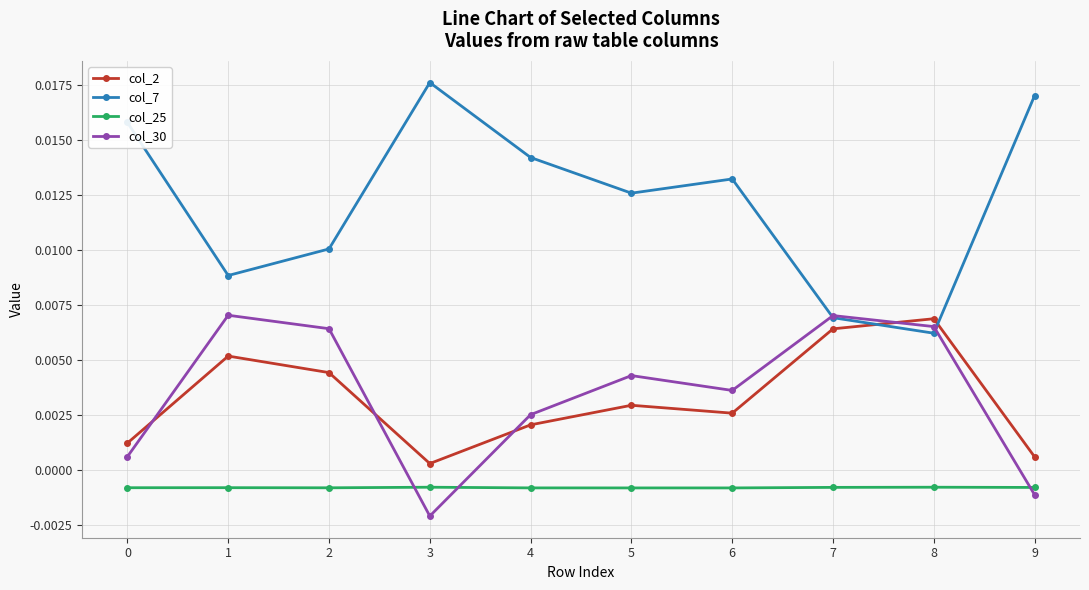

How many interior local valleys does the col_7 series have?

3